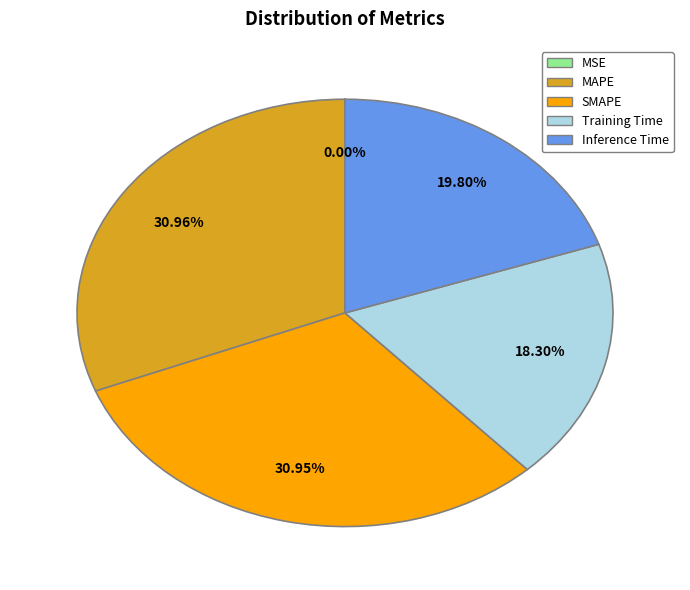

What percentage is the MAPE slice, to the nearest percent?

31%